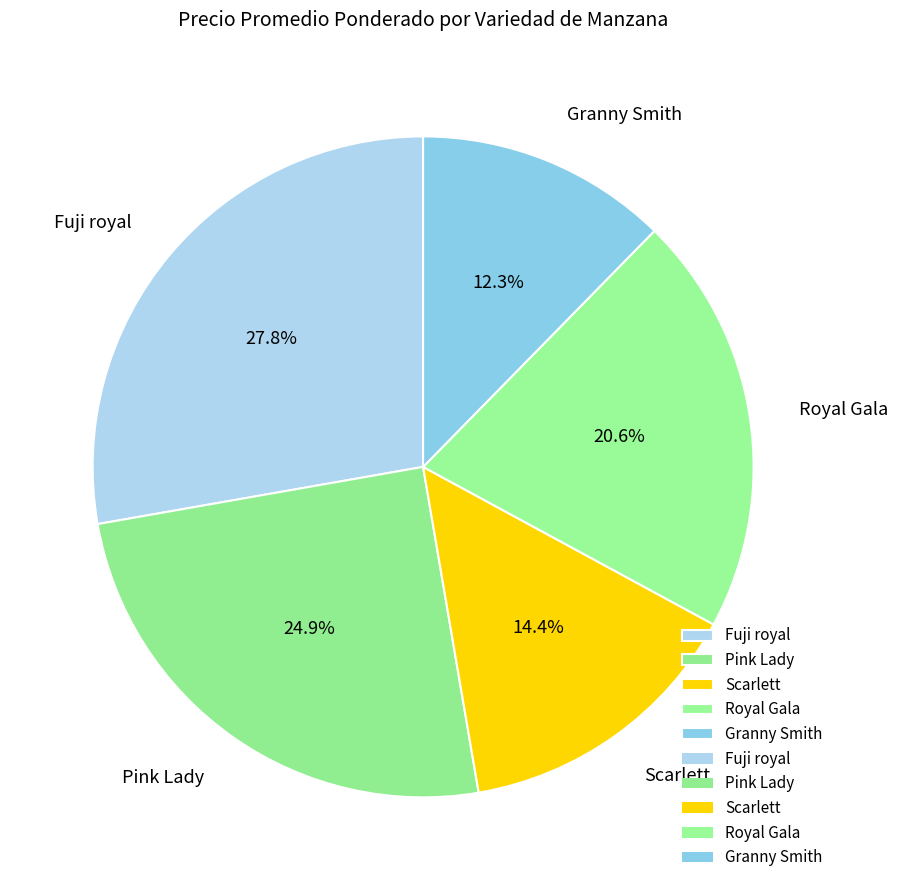

Which slice is the largest?

Fuji royal